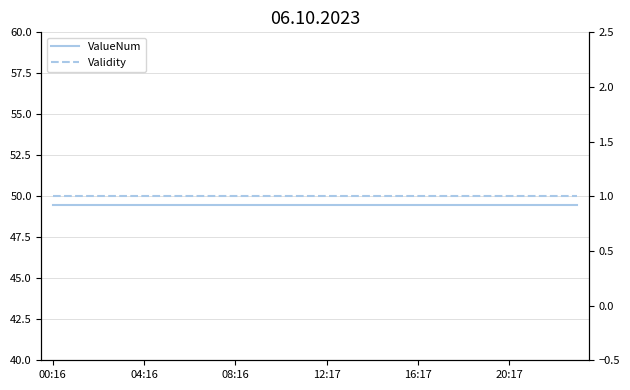

Which series changed the most between 16 and 19?

ValueNum